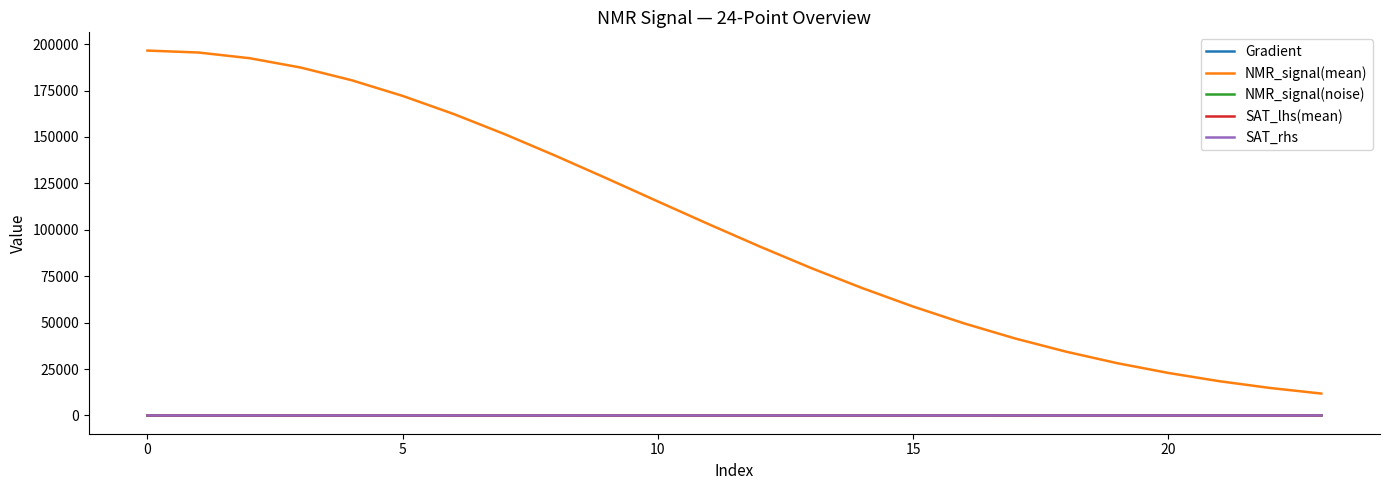

Which series has the largest total across all categories?

NMR_signal(mean)